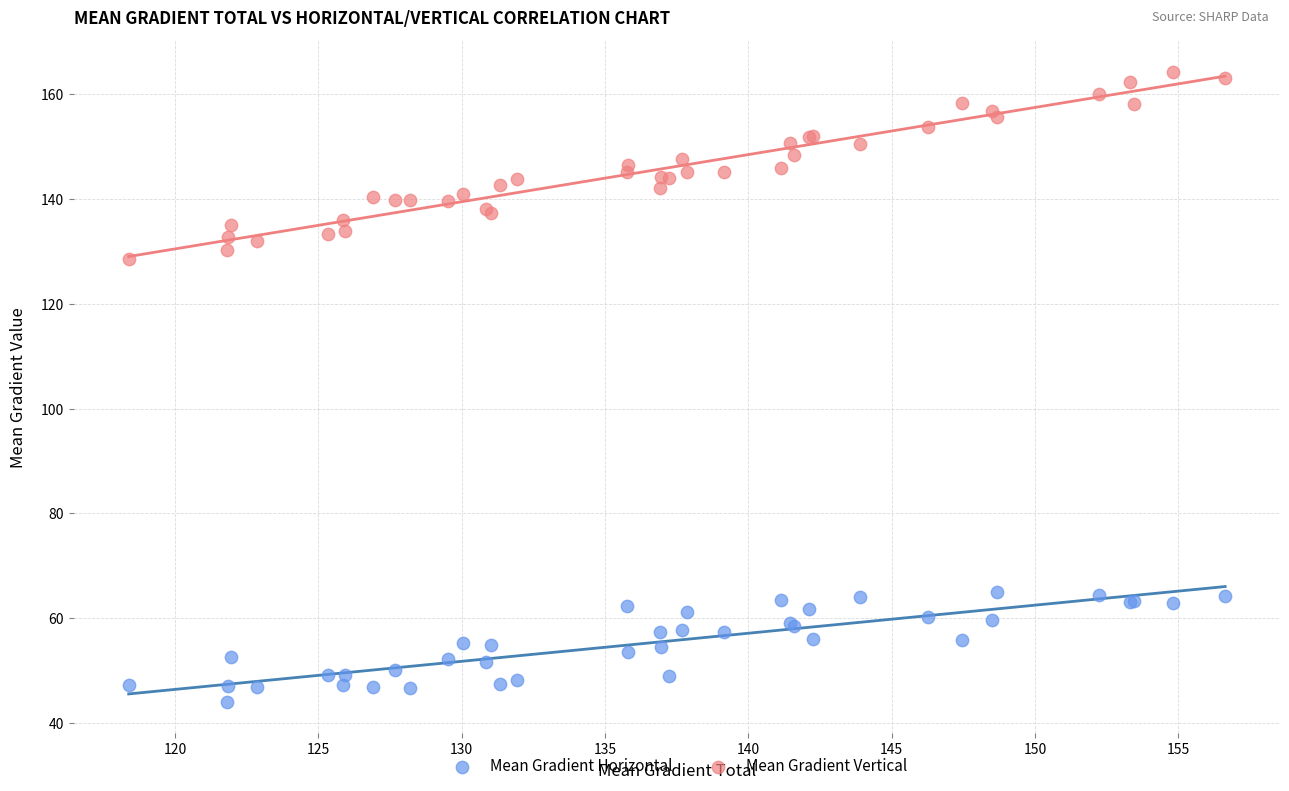

Across all series, what Y value is closest to 104?

128.5